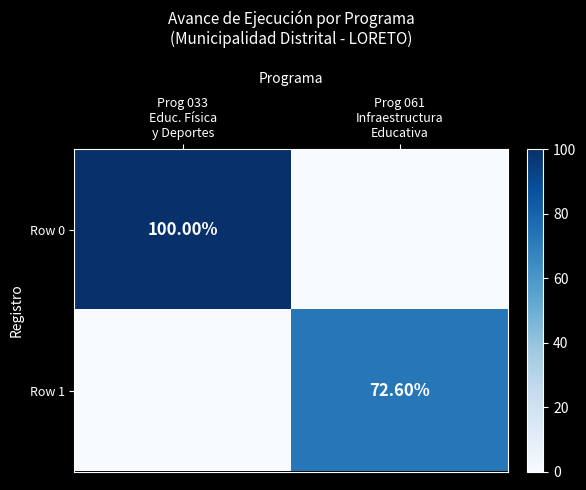

Between Prog 033 Educ. Física y Deportes and Prog 061 Infraestructura Educativa, which series saw the biggest shift?

Row 0